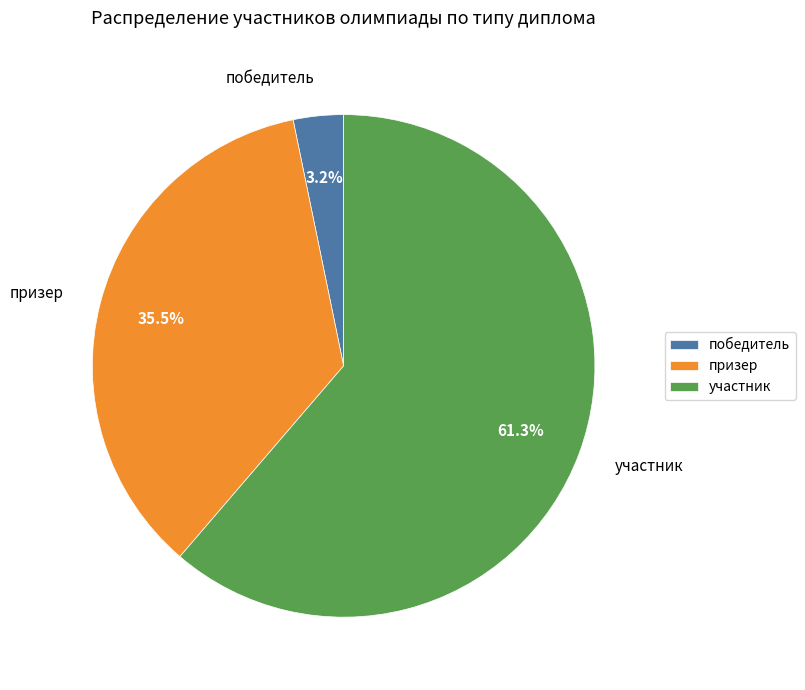

How much of the chart is everything except участник?

38.7%